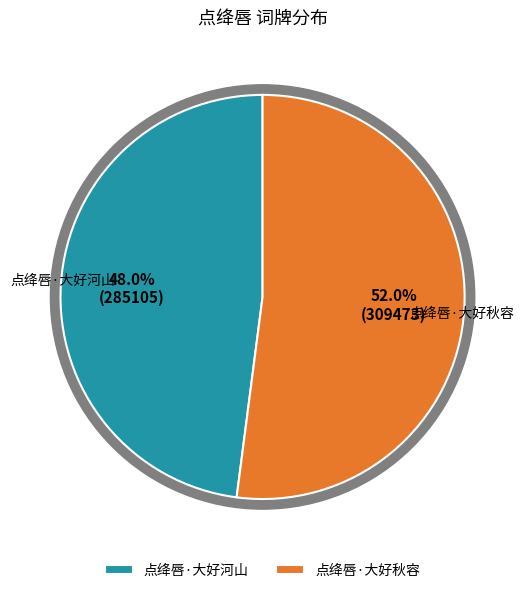

Combined, what portion of the pie is 点绛唇·大好秋容 and 点绛唇·大好河山?

100.0%